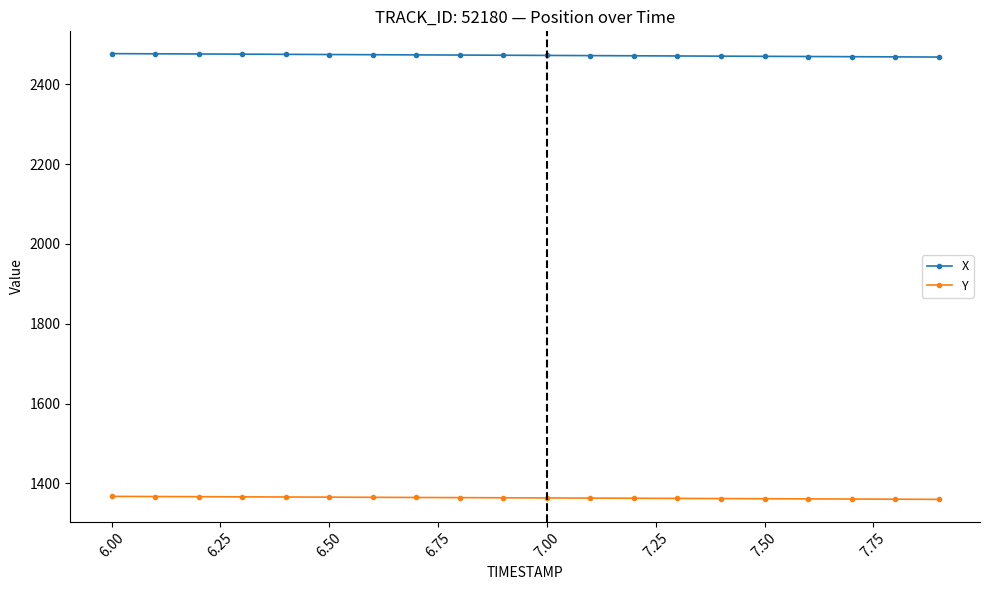

At how many categories does at least one series exceed 2089?

20